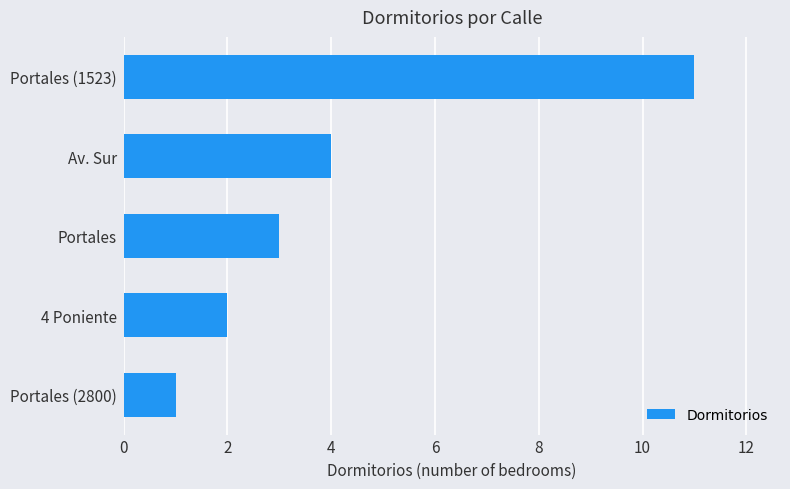

Reading bottom to top, list all the values displayed in this chart.

1	2	3	4	11